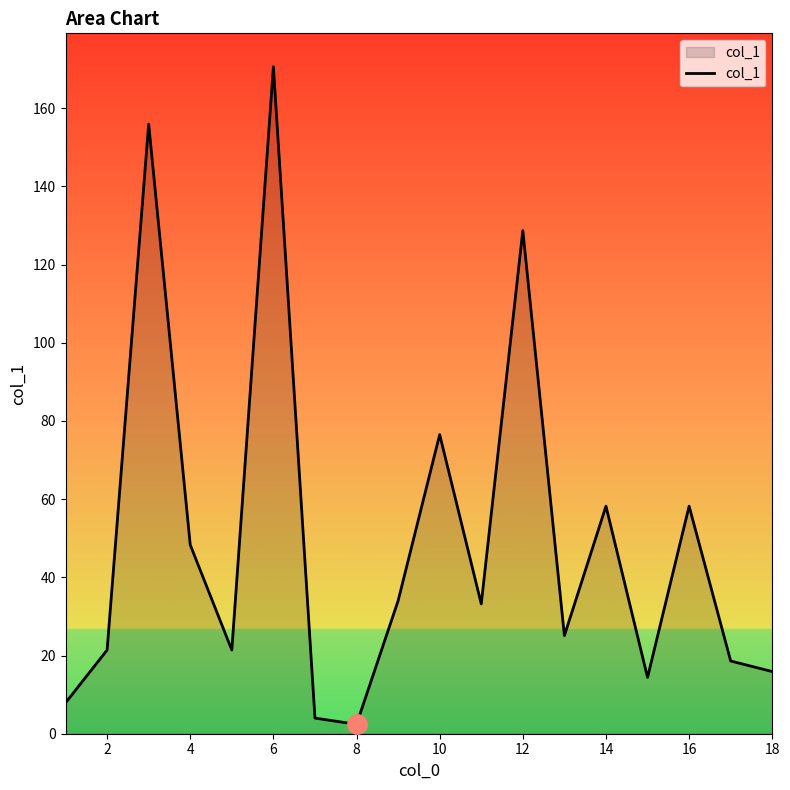

What is the maximum value shown in the chart?

170.6